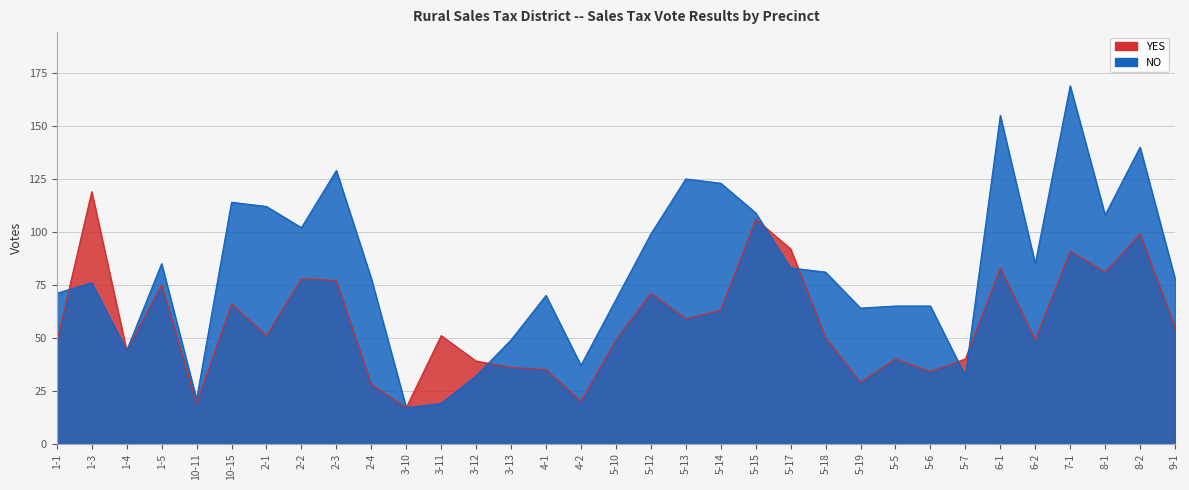

At 1-1, list the series in order from largest to smallest.

NO, YES